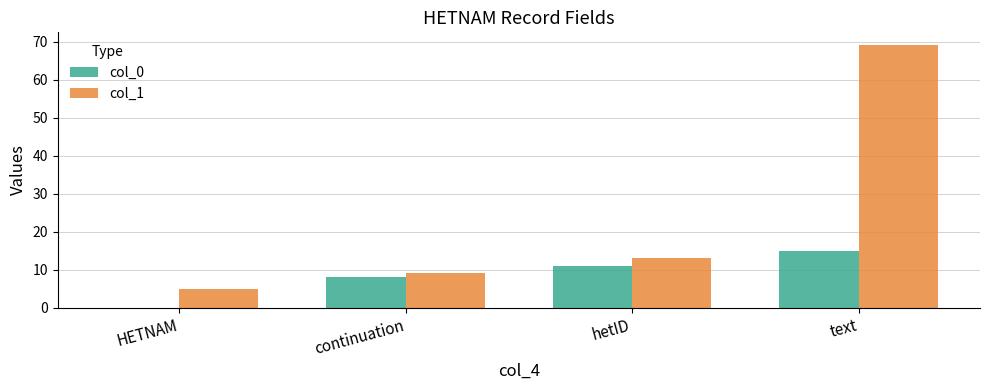

What is the sum of all col_1 values?

96